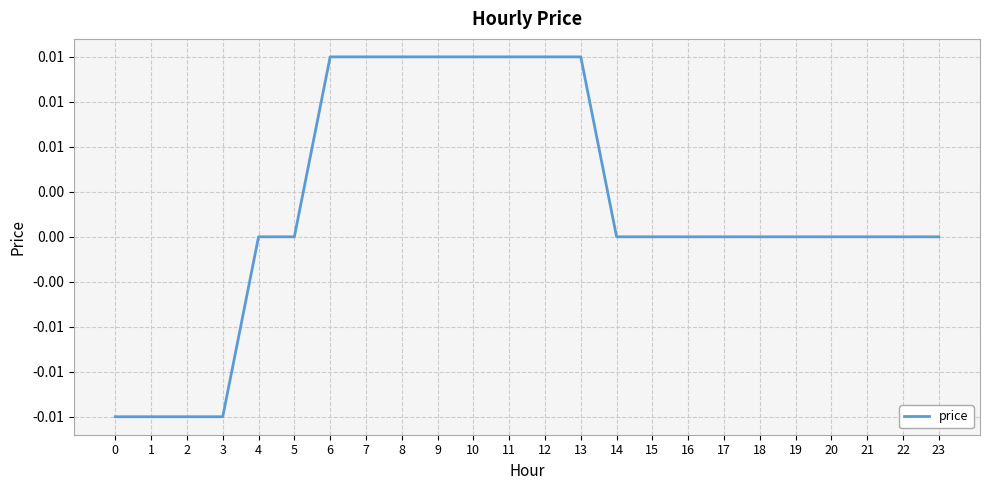

Between 21 and 12, which is larger?

12